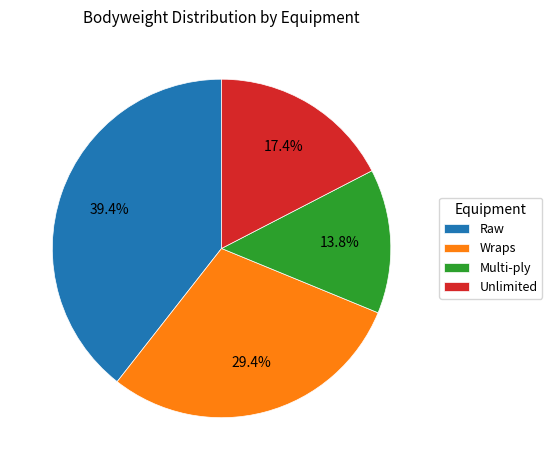

Rank the categories by value from highest to lowest.

Raw, Wraps, Unlimited, Multi-ply